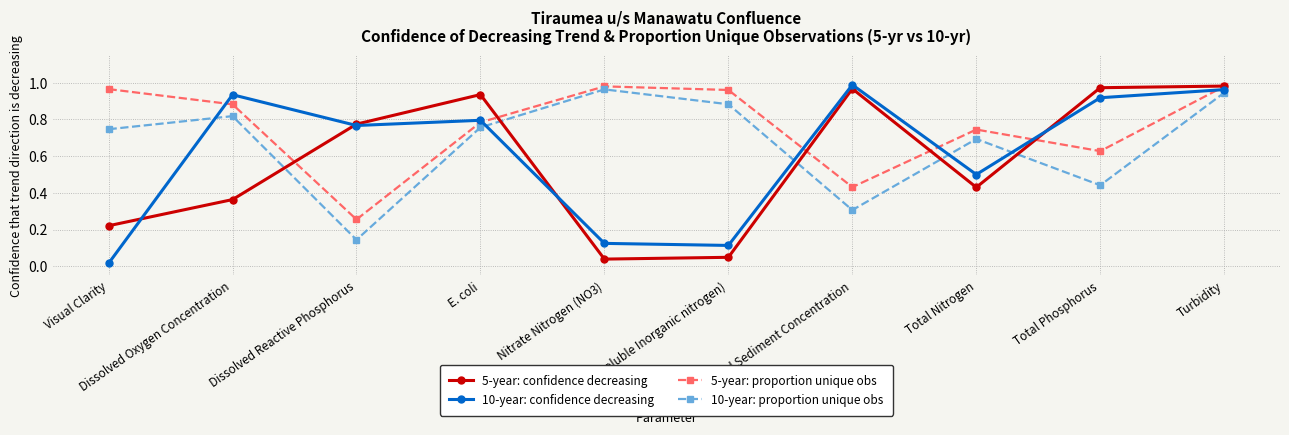

At which category does 10-year: proportion unique obs reach its first local valley?

Dissolved Reactive Phosphorus